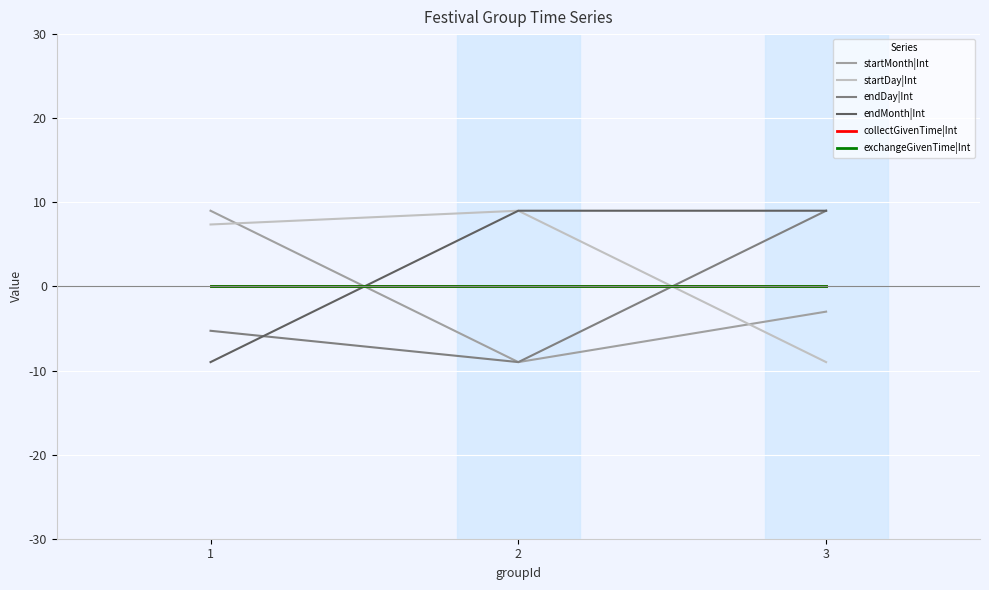

What is the sum of all endMonth|Int values?

9.0